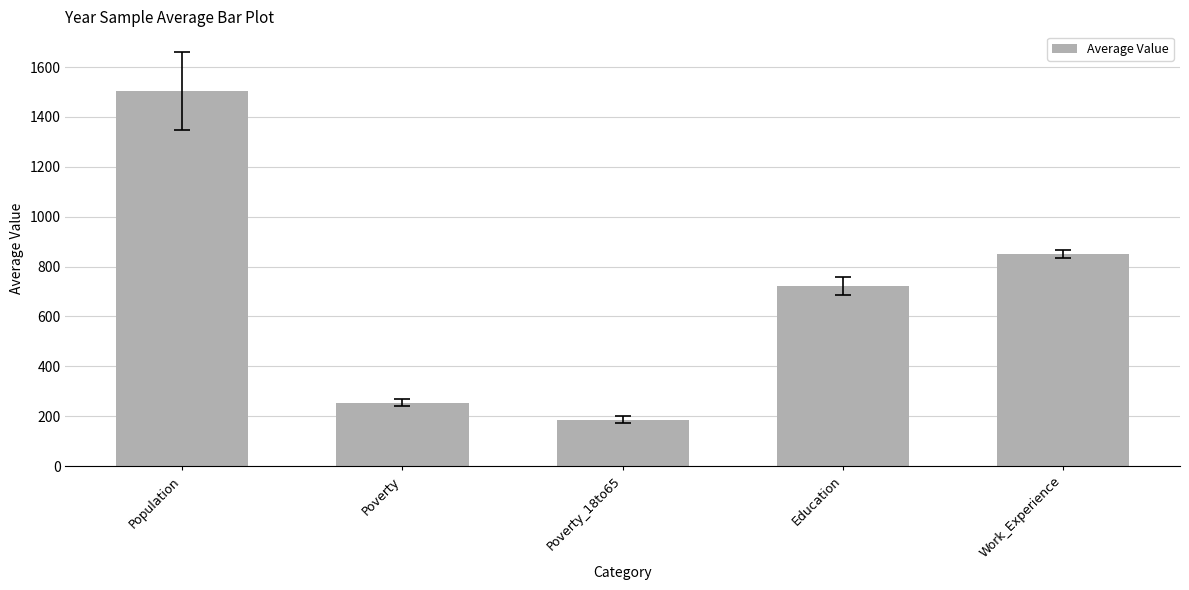

What is the sum of all values?

3514.6